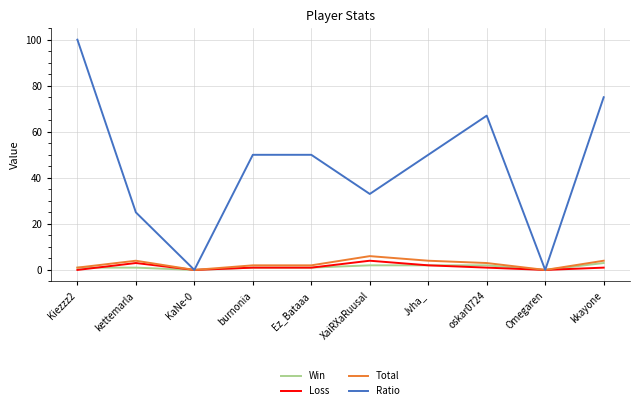

Which series has the largest total across all categories?

Ratio